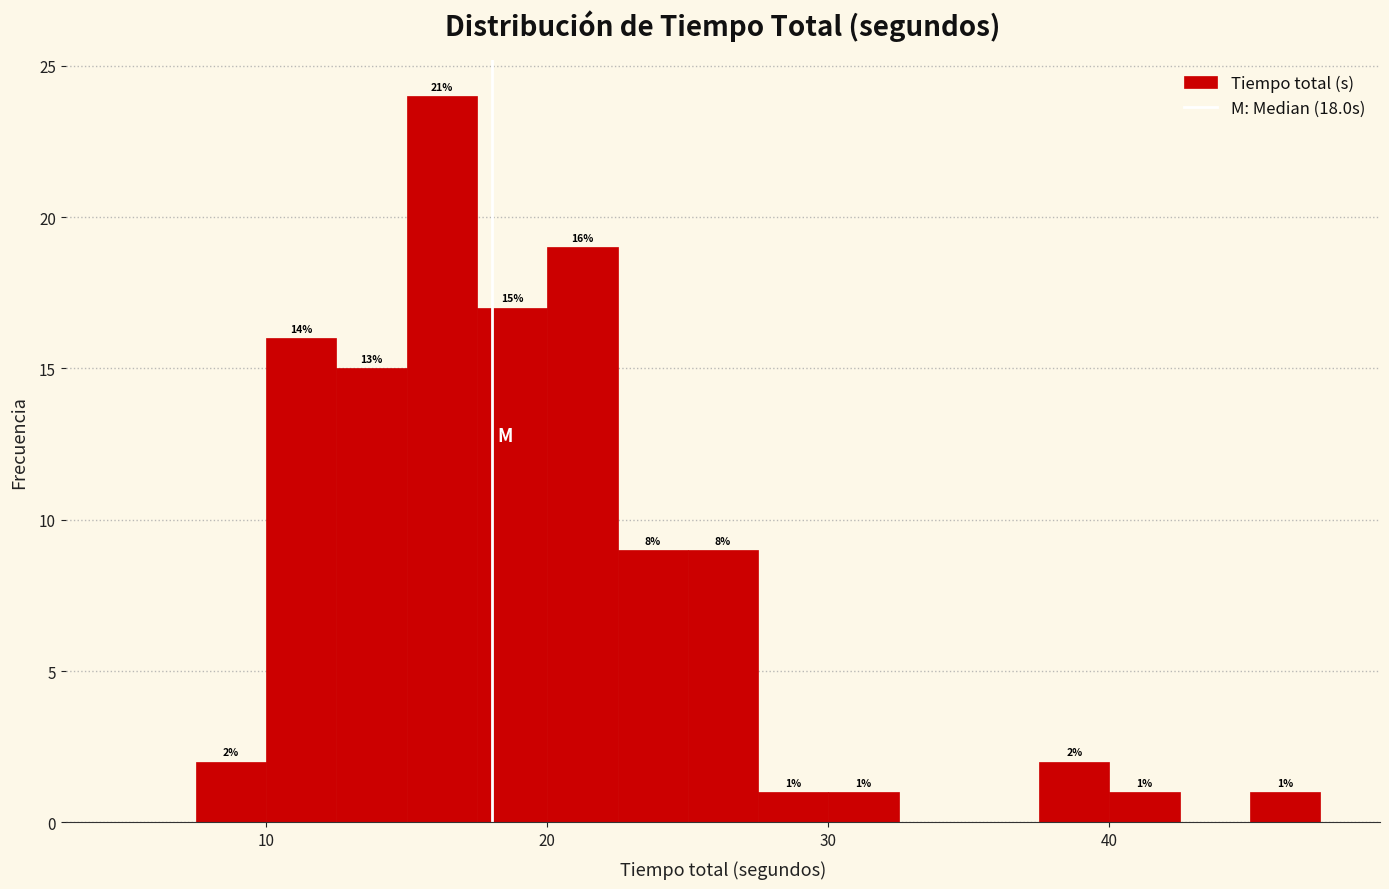

Around what value on the x-axis is the tallest bar? Give the approximate position of its centre, as read against the axis.

16